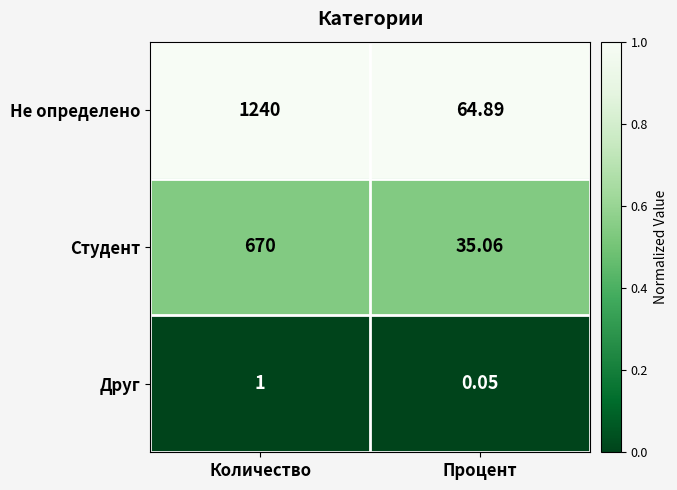

List the series in order of their peak value, lowest first.

Друг, Студент, Не определено